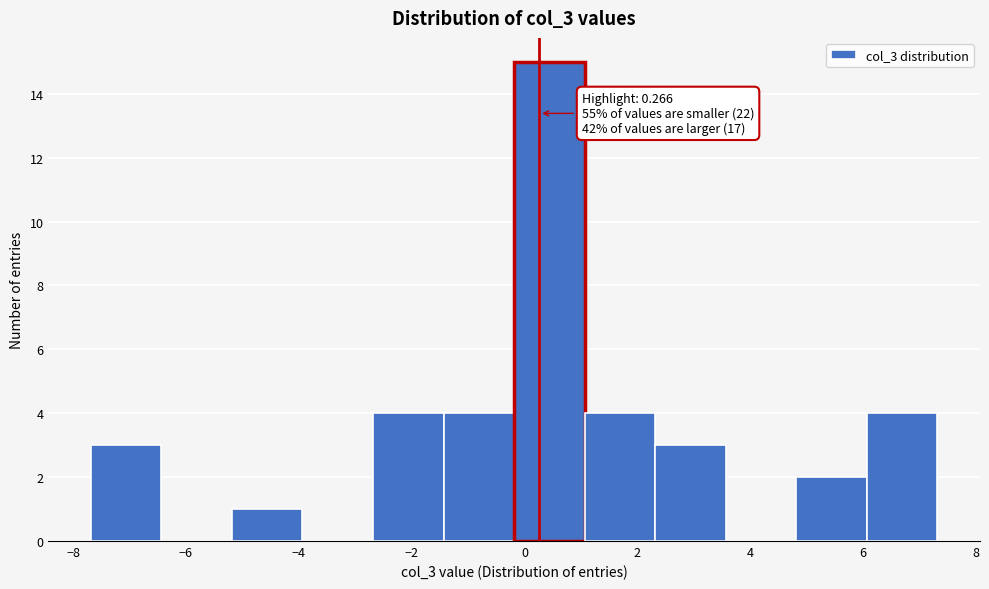

Which range on the x-axis has the tallest bar?

-0.2 to 1.0